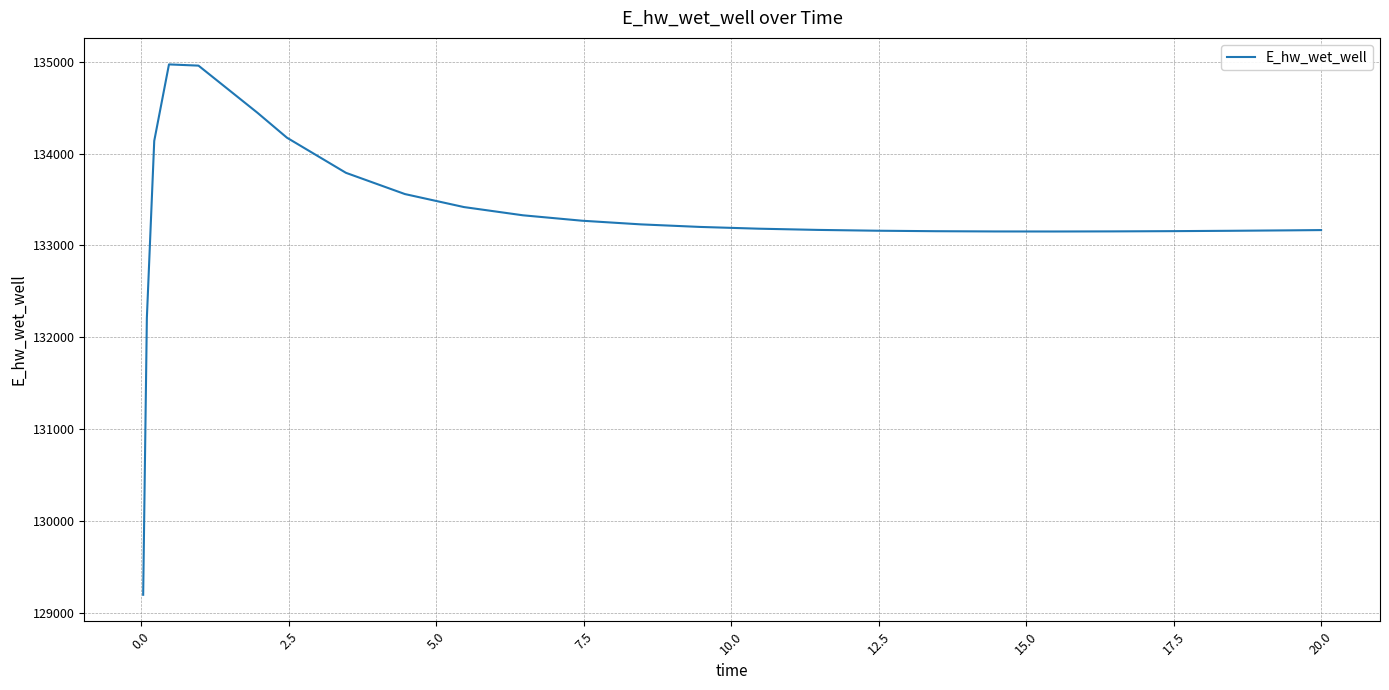

What is the smallest value displayed?

129197.8